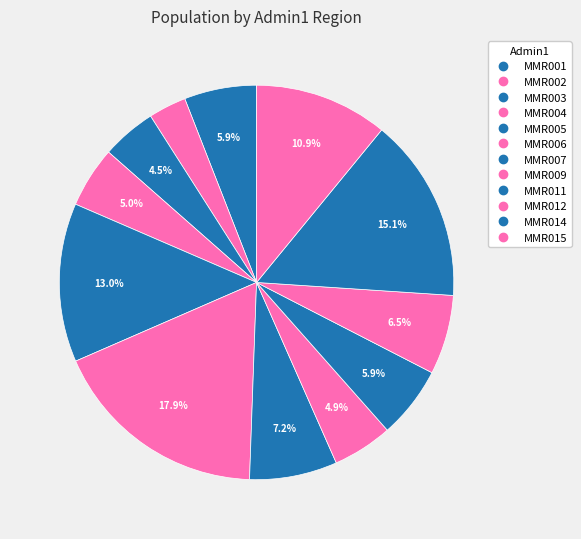

How many segments does this pie chart have?

12